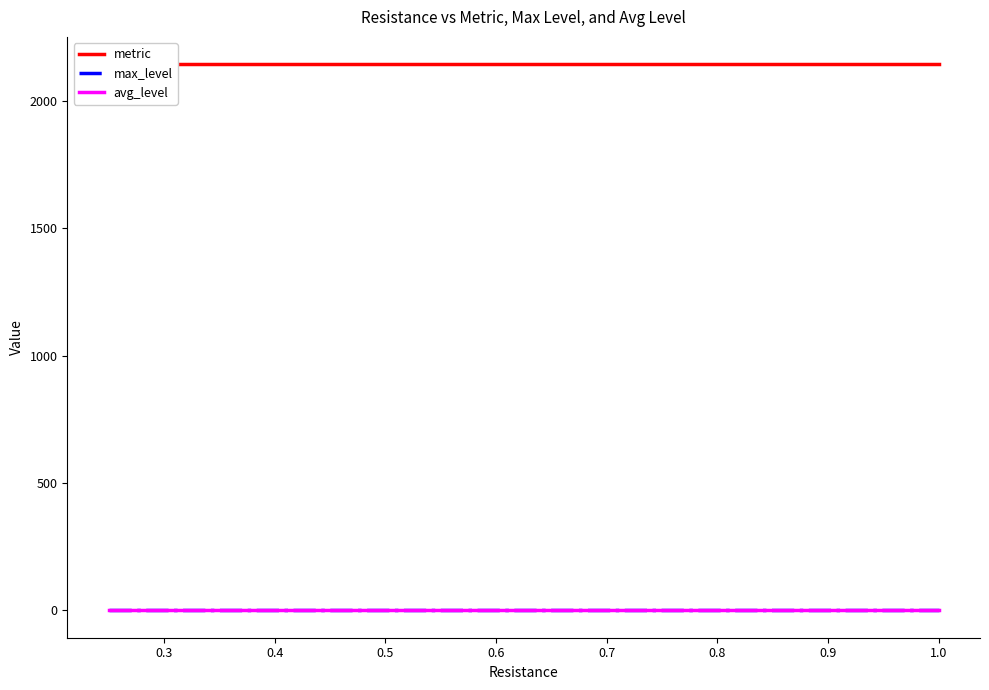

True or false: metric and max_level cross at least once.

False